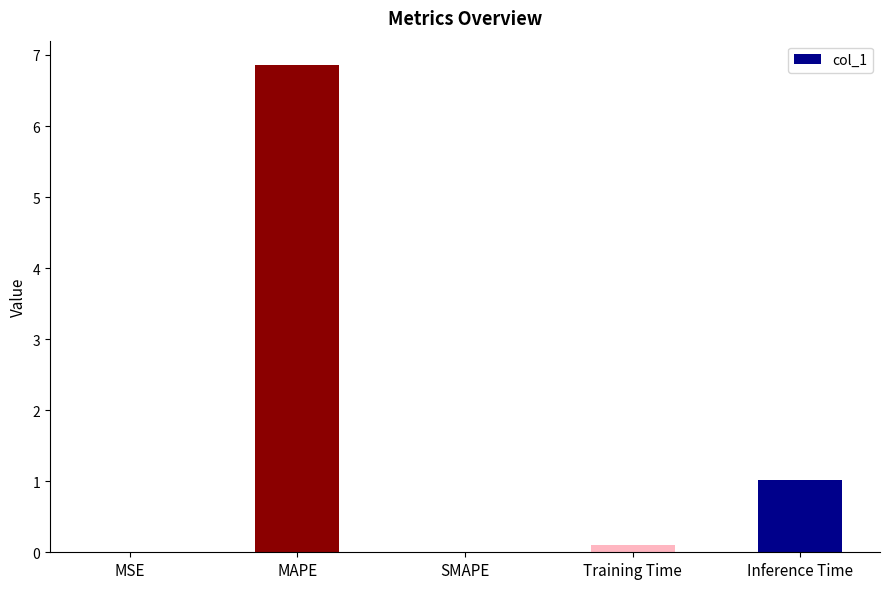

What is the average value?

1.6